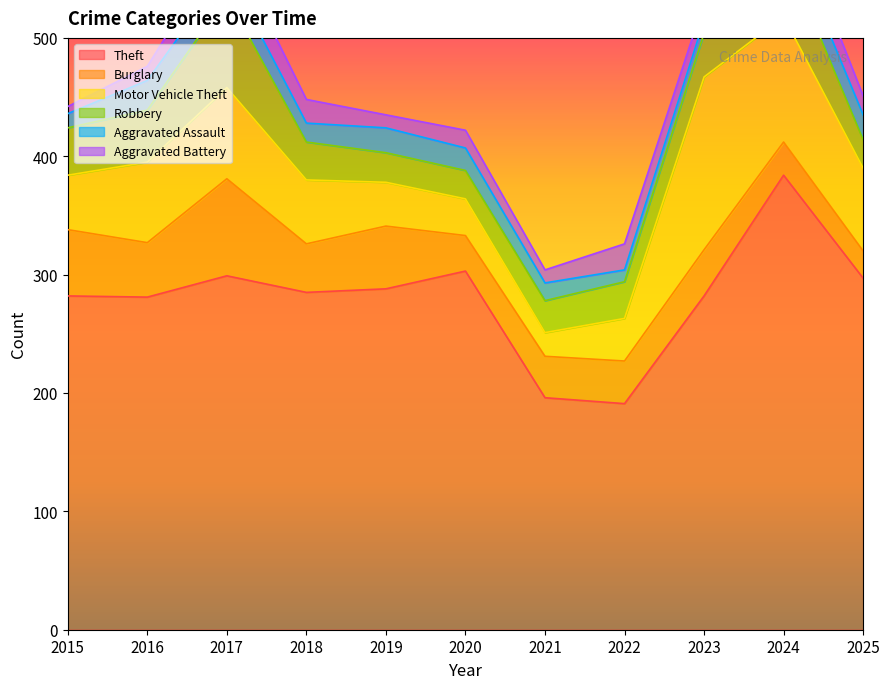

What is the sum of the Aggravated Battery values at 2021 and 2019?

22